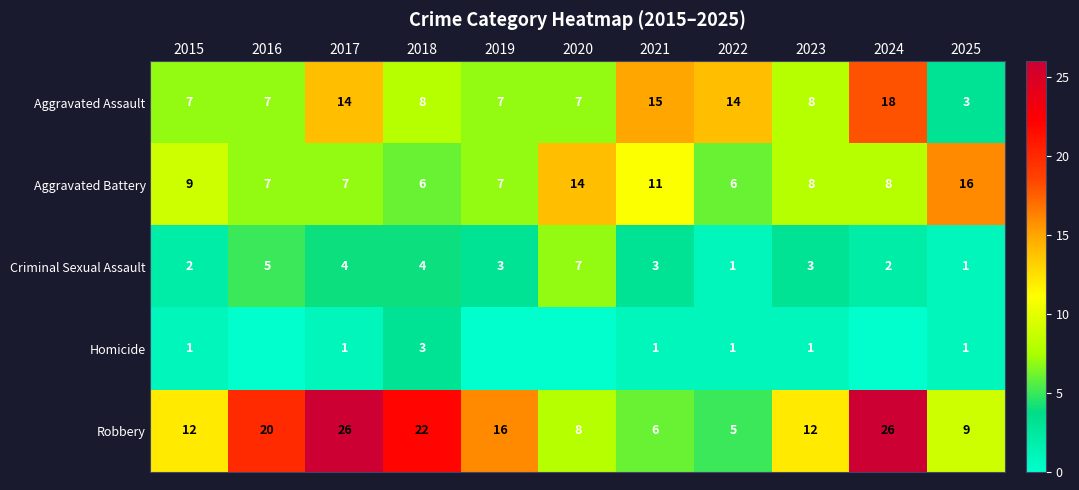

Is it true that Criminal Sexual Assault equals 5 at 2019?

False